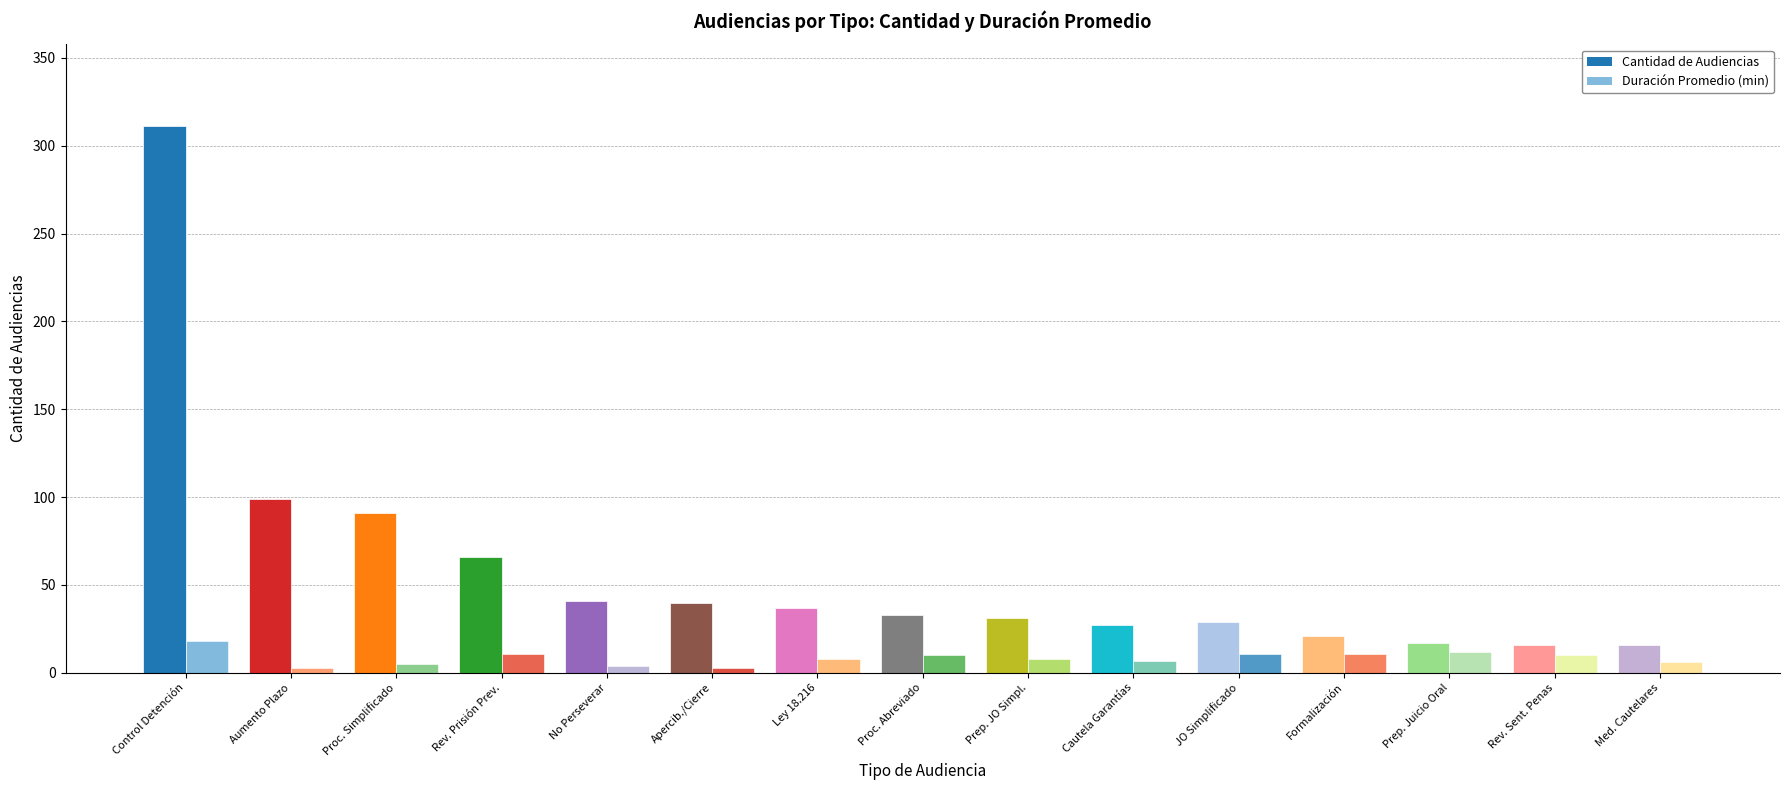

What is the difference between the second highest and minimum values in the Cantidad de Audiencias series?

83